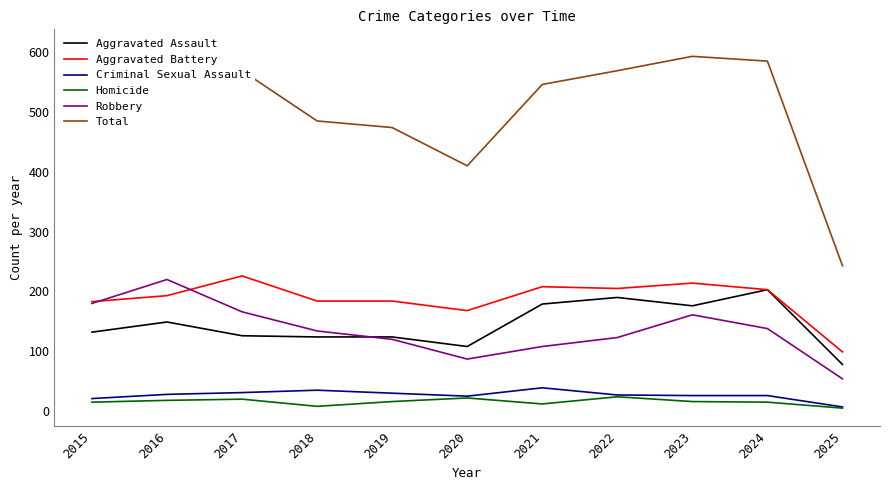

What is the difference between the maximum and minimum values in the Robbery series?

166